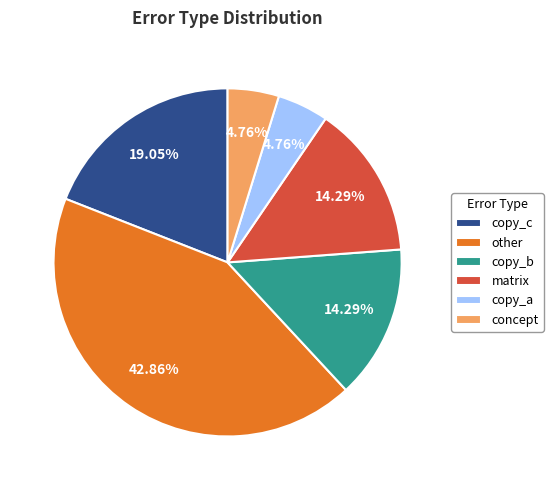

Approximately how many times larger is the value at copy_c compared to matrix?

1.3